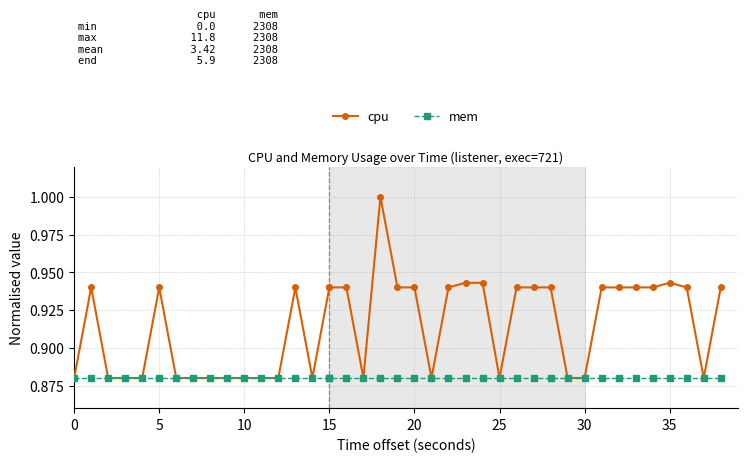

List the series in order of their overall mean, lowest first.

mem, cpu